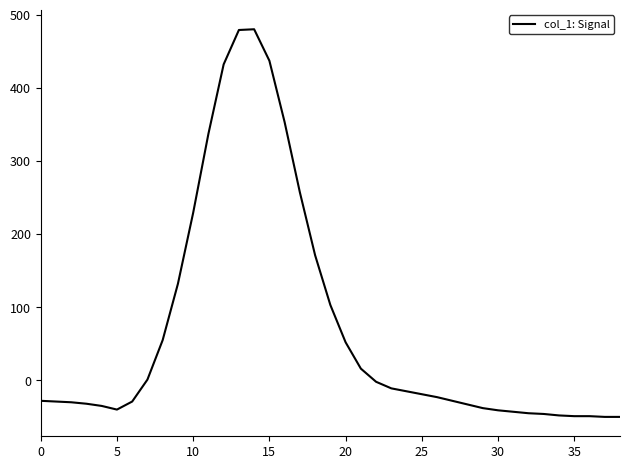

What is the minimum value shown in the chart?

-50